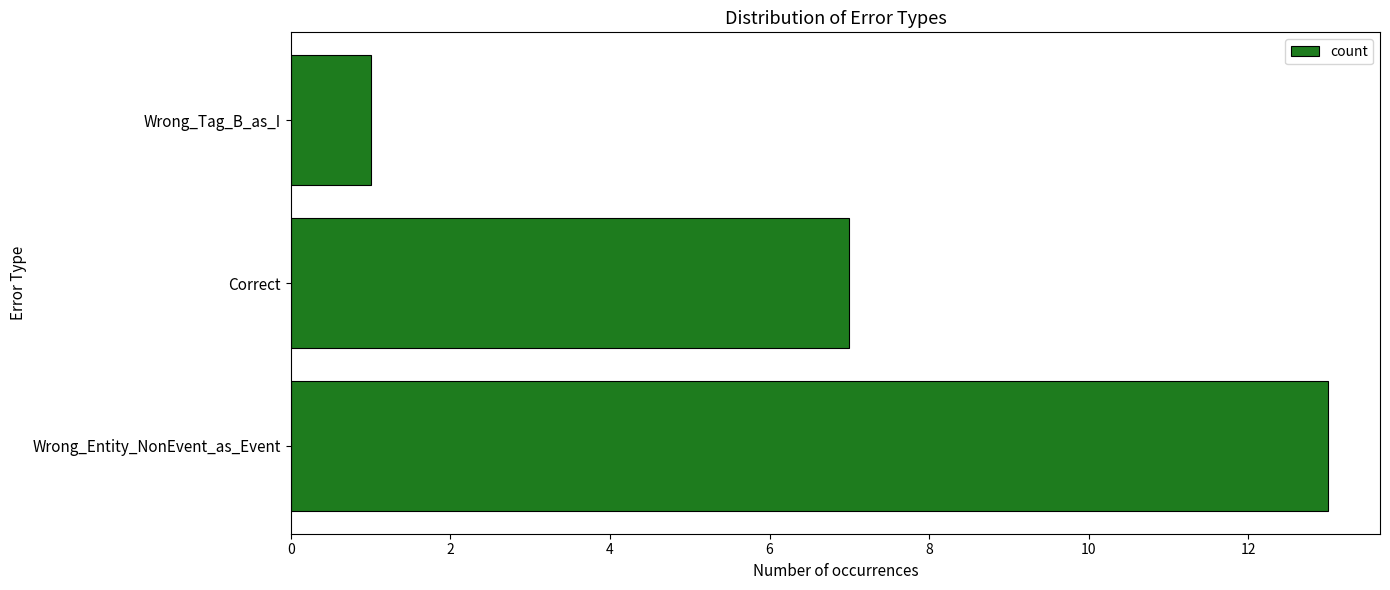

Reading bottom to top, what are all the values shown in this chart?

Wrong_Entity_NonEvent_as_Event=13	Correct=7	Wrong_Tag_B_as_I=1